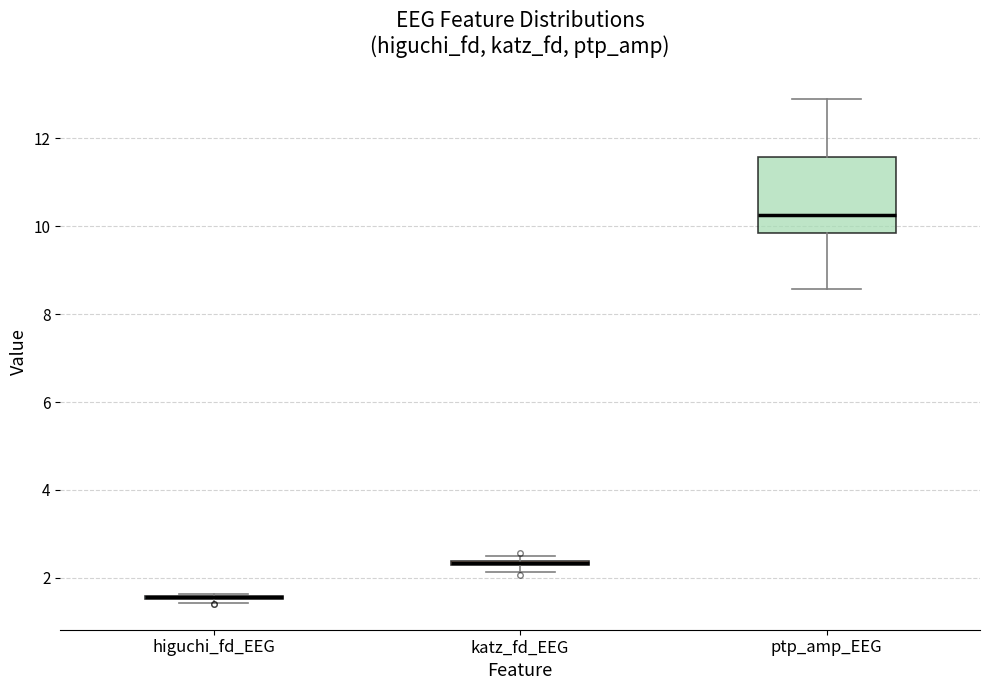

Comparing the boxes themselves (not the whiskers), which one is the tallest?

ptp_amp_EEG